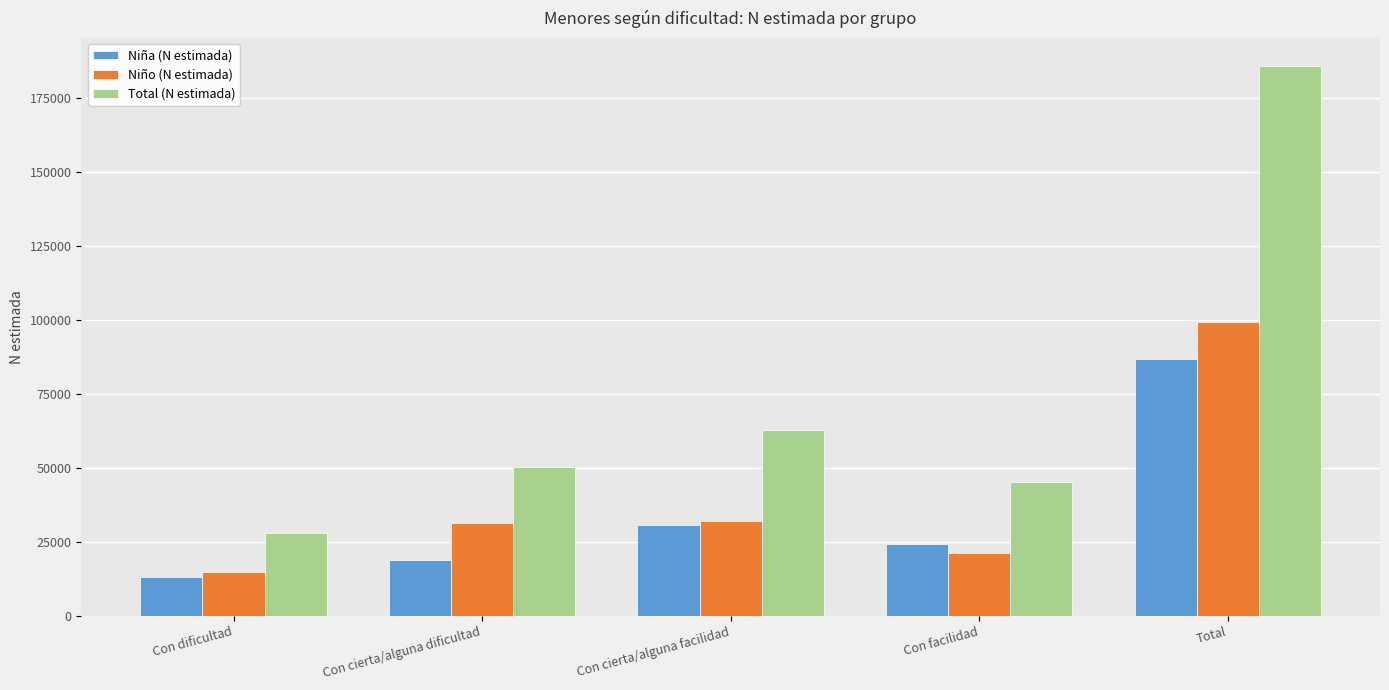

What is the label of the 2nd bar from the right?

Con facilidad